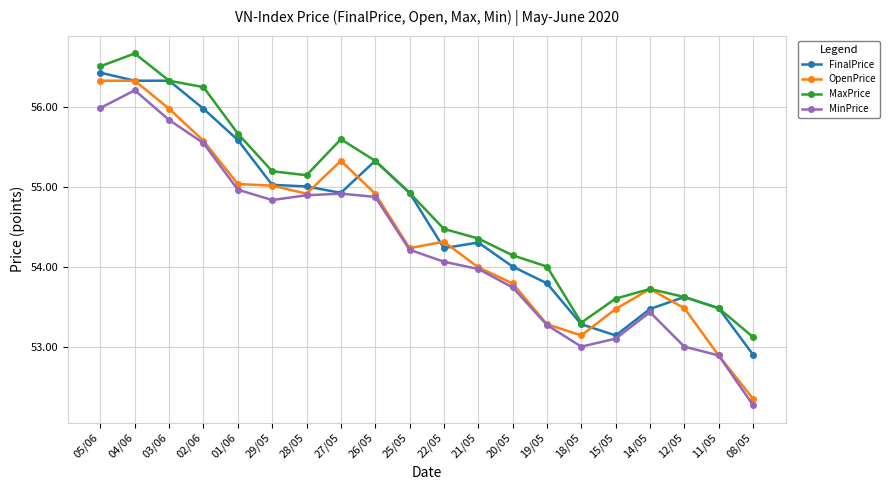

At which category does MaxPrice reach its first local valley?

28/05